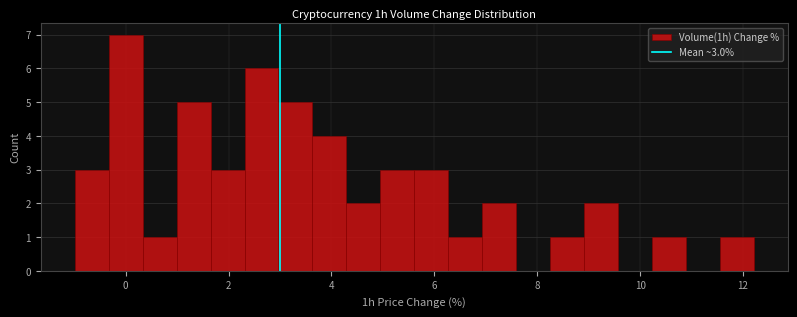

Read against the x-axis, roughly where is the centre of the tallest bar?

0.0